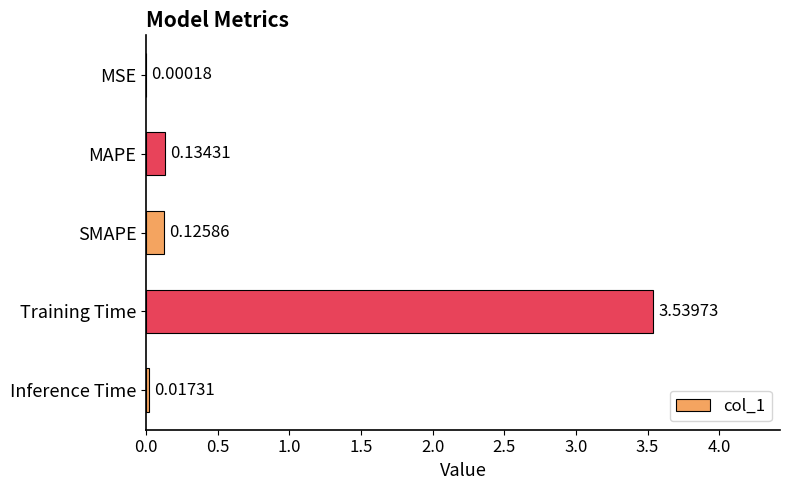

What is the sum of all values?

3.8